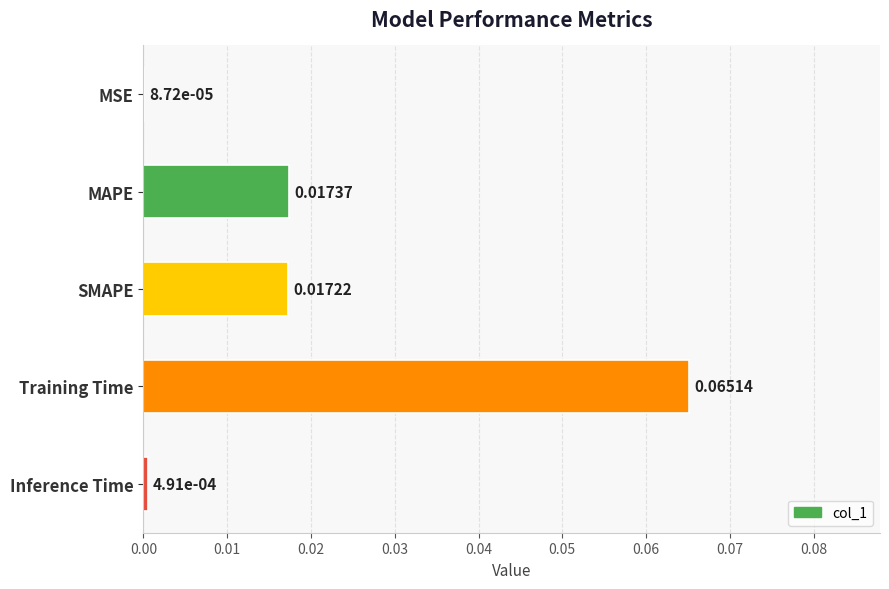

Between SMAPE and Inference Time, which is larger?

SMAPE